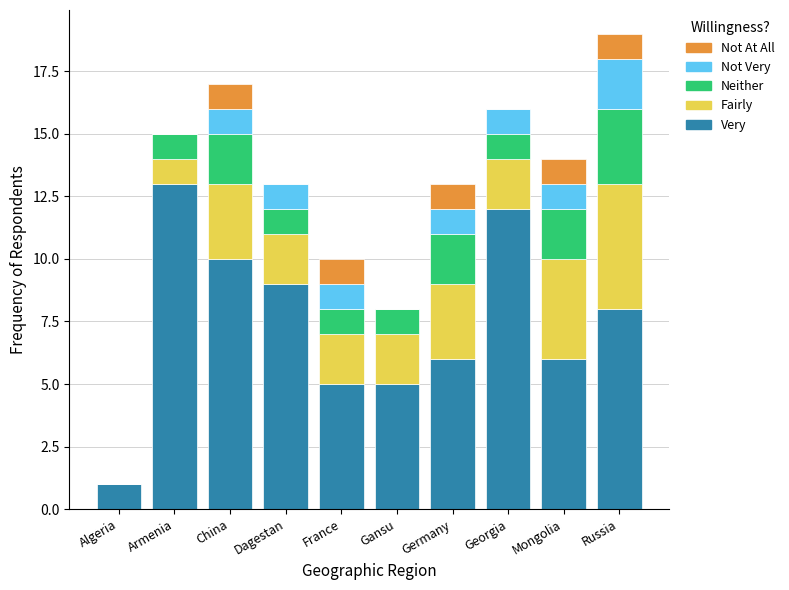

At which label does Very reach its peak?

Armenia